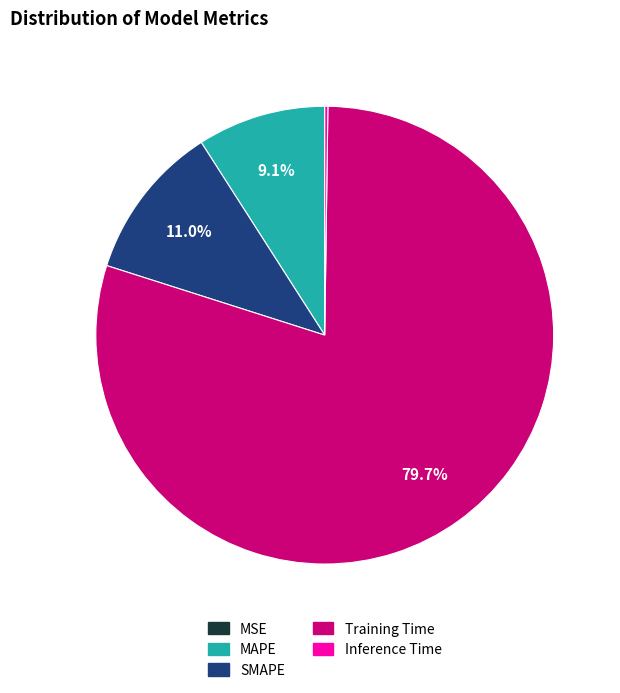

Combined, what portion of the pie is SMAPE and MAPE?

20.1%